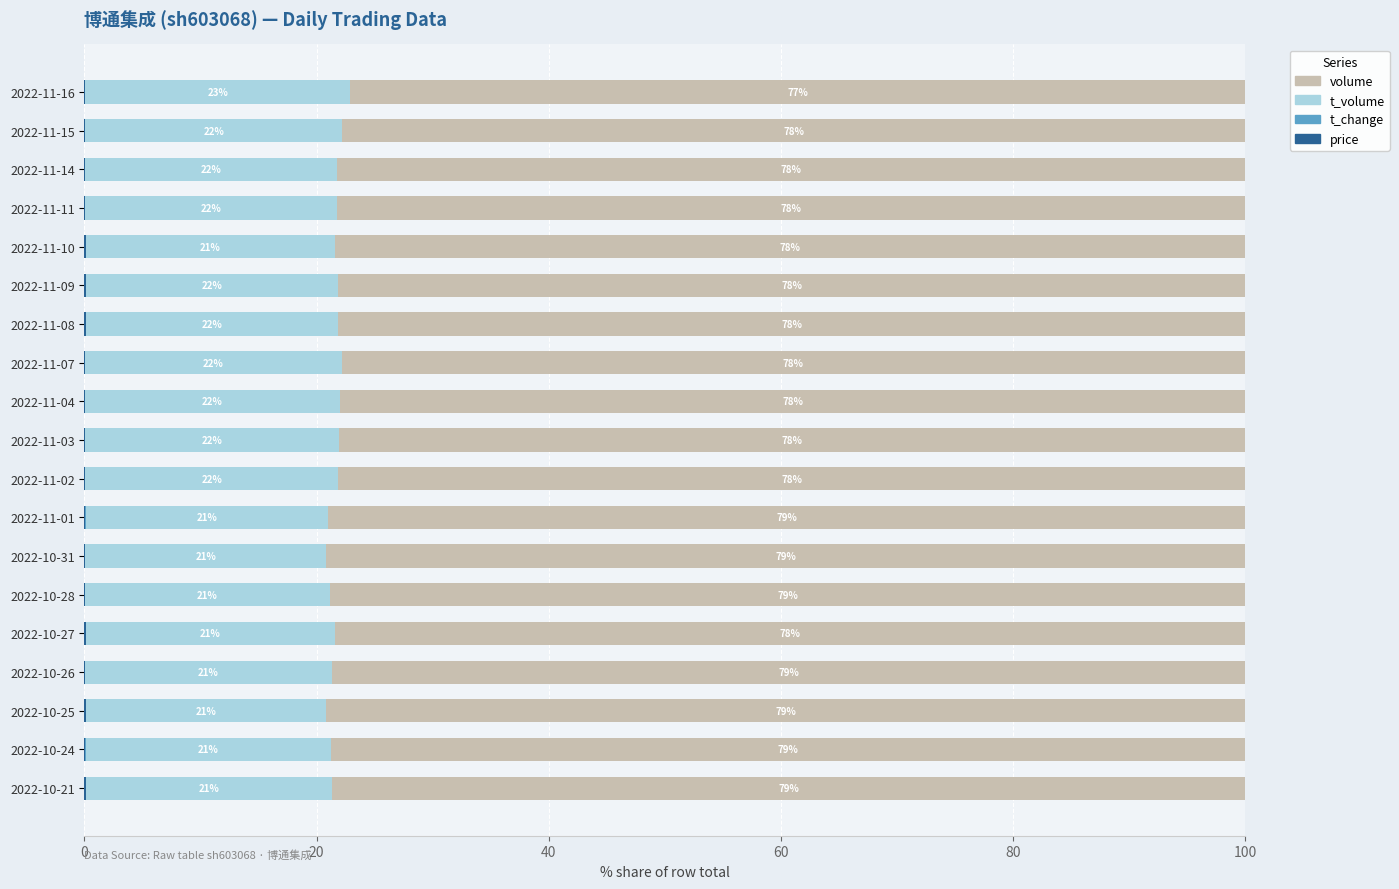

What is the total value across all series at 2022-10-26?

100.0